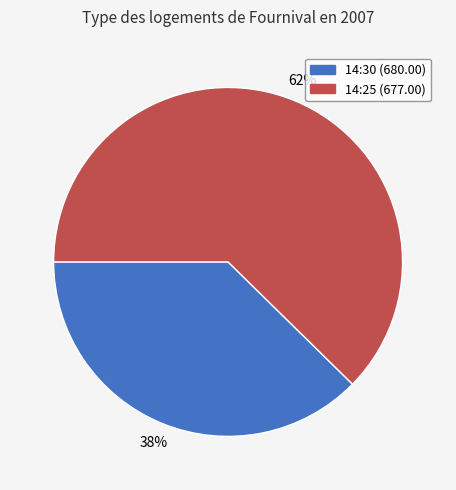

Rank the categories by value from lowest to highest.

14:30, 14:25